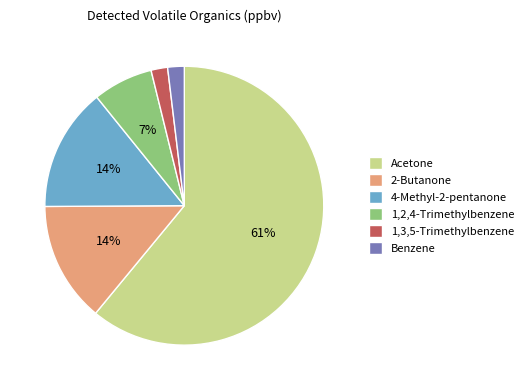

Which slice represents more than half of the pie?

Acetone